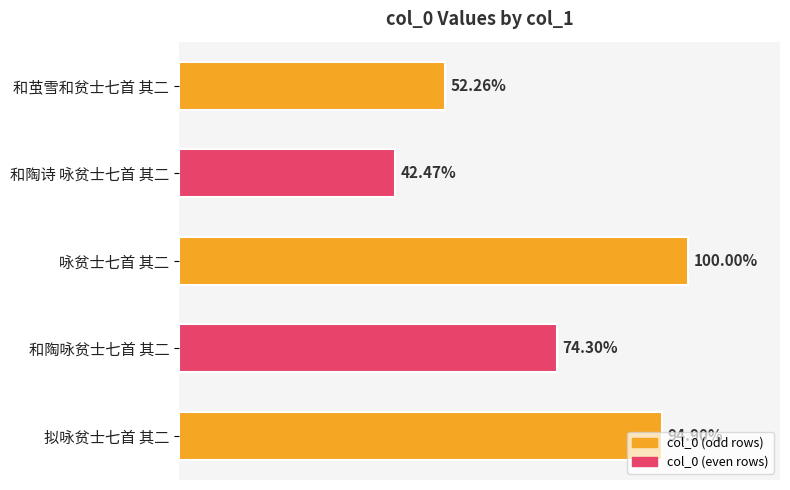

Does the chart contain any negative values?

No